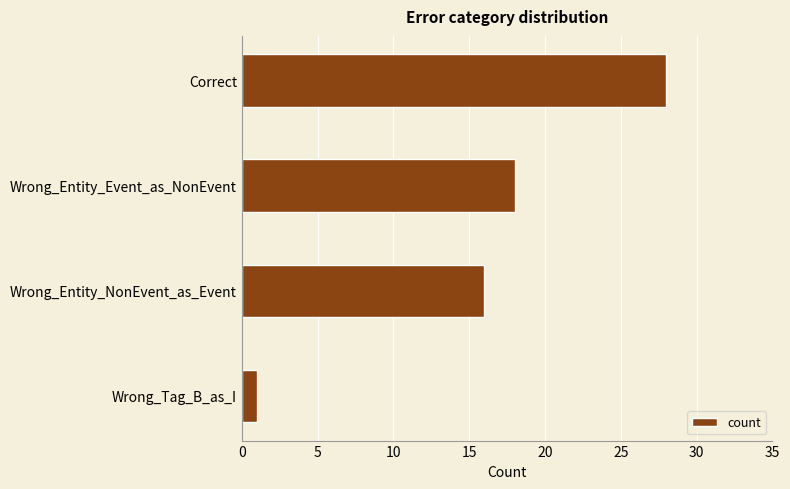

Count the number of data series in this chart.

1